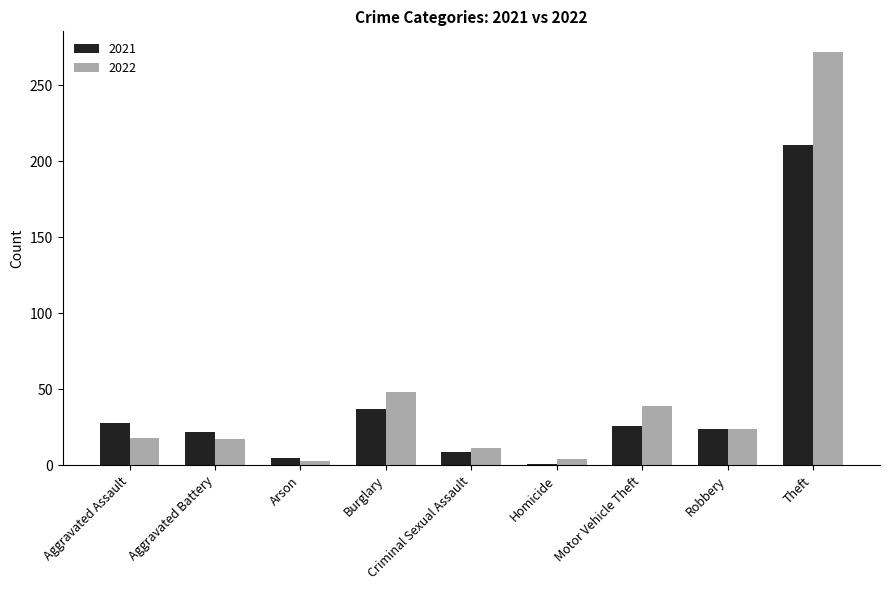

How many data points does each series have?

9